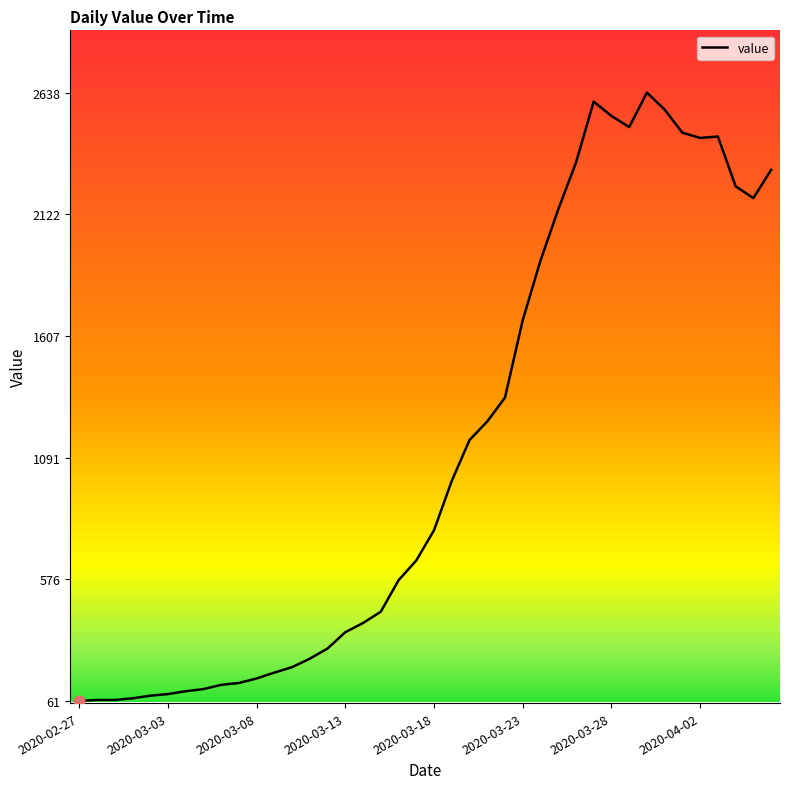

What is the smallest value displayed?

61